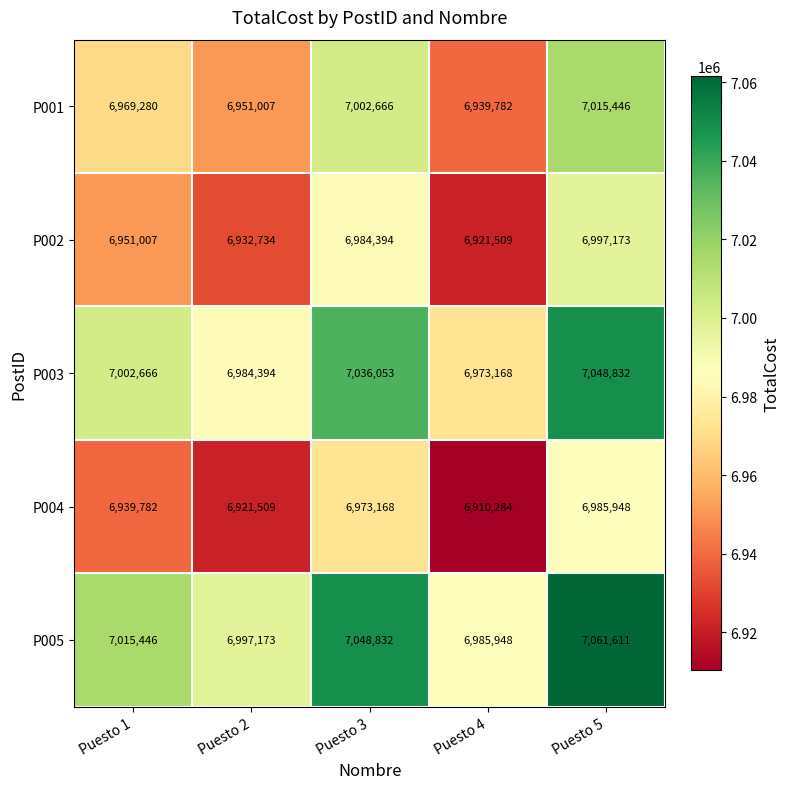

The value of P003 at Puesto 4 is 6973168. True or false?

True